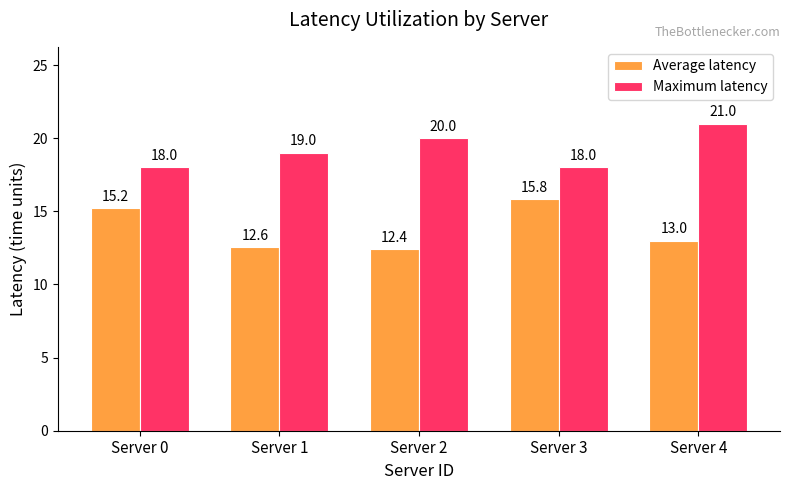

Which series has the largest total across all categories?

Maximum latency